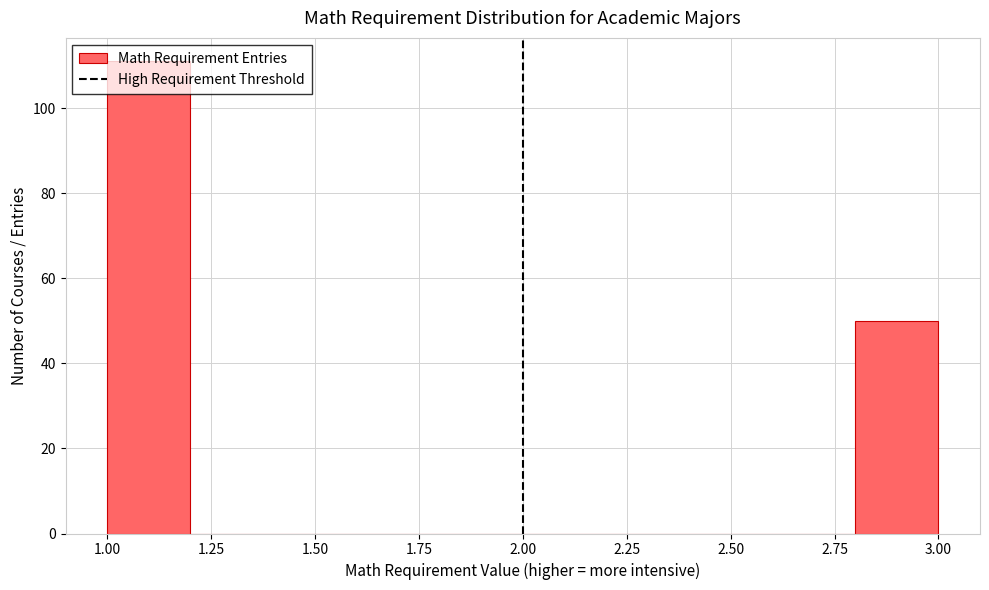

Reading left to right, list every bar in this chart as the range it spans on the x-axis followed by its height. The values are not printed on the chart, so give them approximately, as read against the axis.

1.0 to 1.2: 112
1.2 to 1.4: 0
1.4 to 1.6: 0
1.6 to 1.8: 0
1.8 to 2.0: 0
2.0 to 2.2: 0
2.2 to 2.4: 0
2.4 to 2.6: 0
2.6 to 2.8: 0
2.8 to 3.0: 50